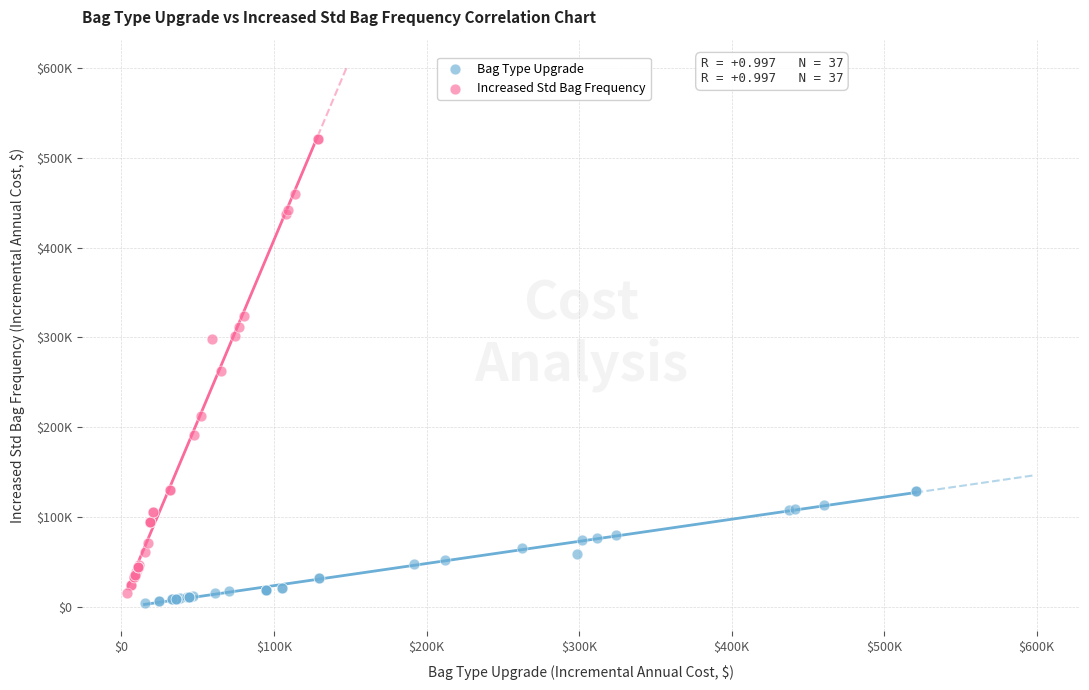

Which series reaches the maximum Y coordinate?

Increased Std Bag Frequency